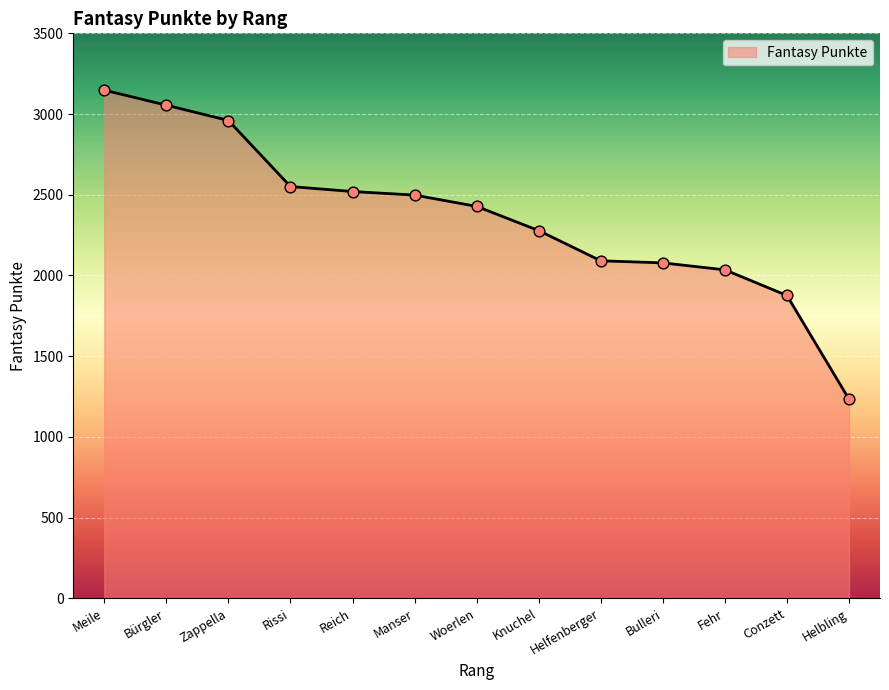

What is the change in value from Reich to Helfenberger?

-429